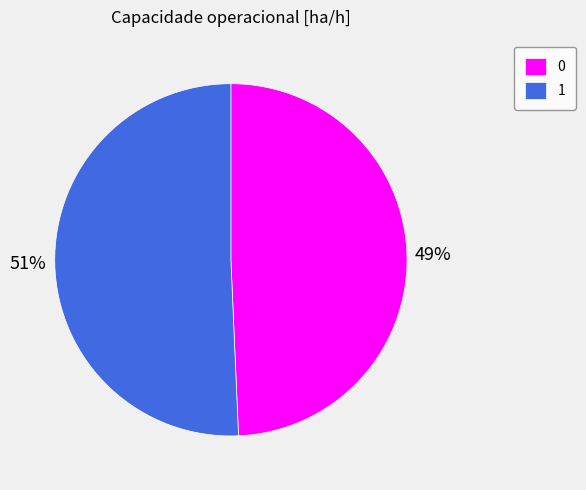

The 0 slice represents 49% of the pie. True or false?

True